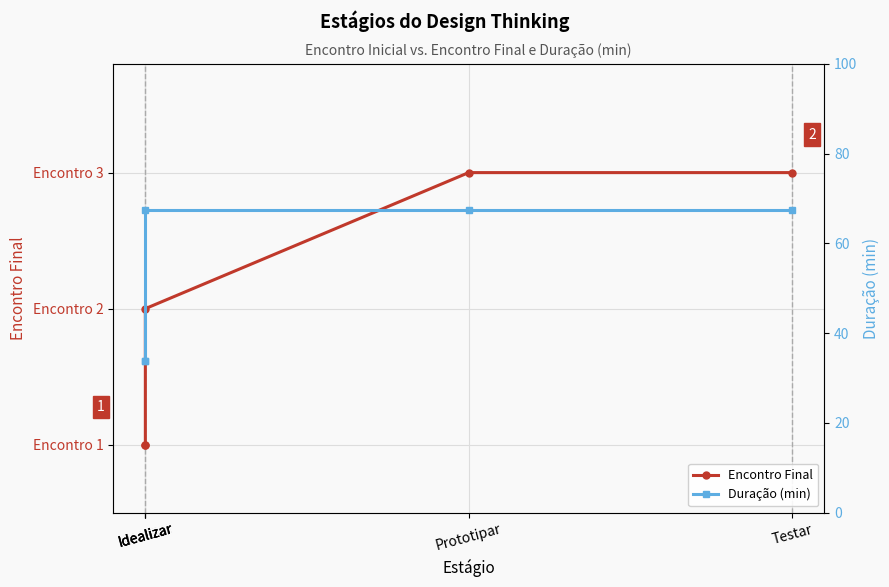

The value of Duração (min) at Idealizar is 33.8. True or false?

True